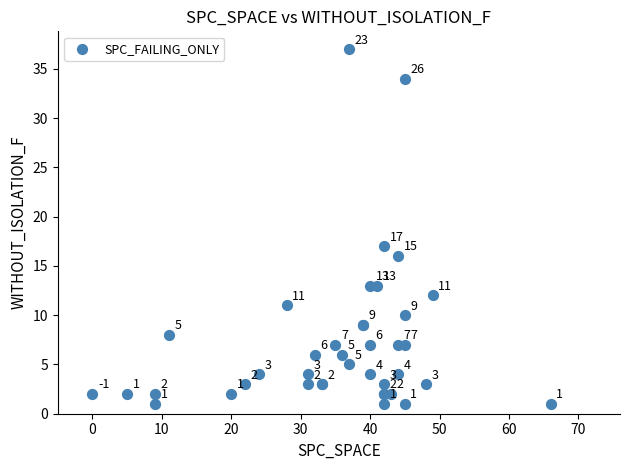

What Y value in the scatter plot is closest to 19?

17